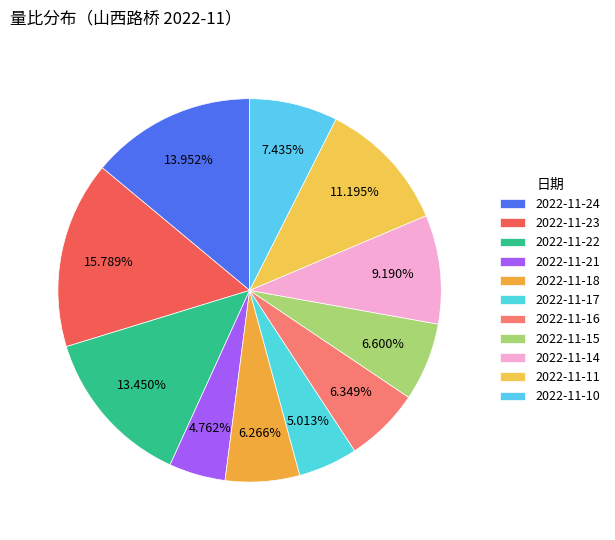

How many slices are in this pie chart?

11